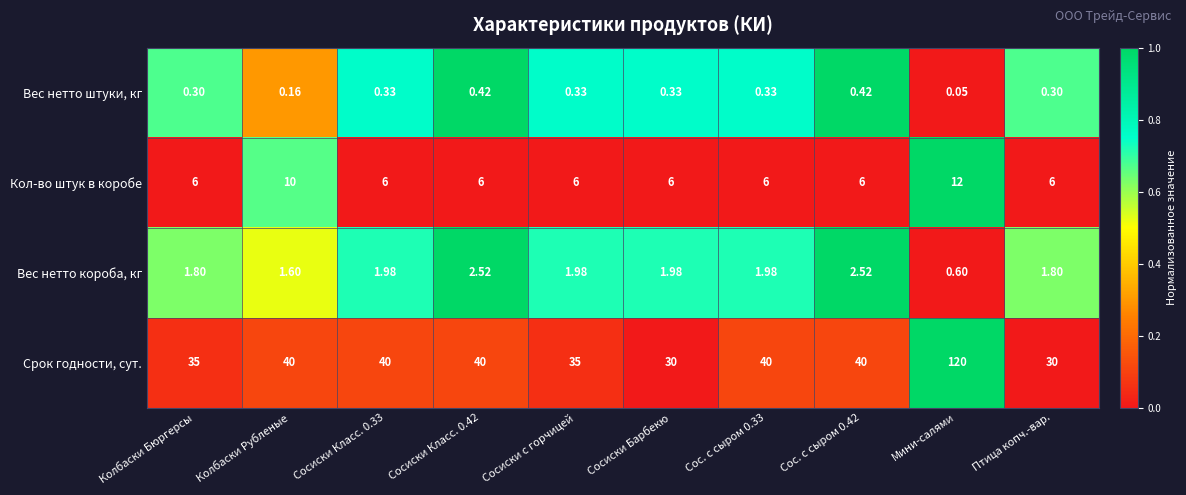

Rank the series by their maximum value, from highest to lowest.

Срок годности, сут., Кол-во штук в коробе, Вес нетто короба, кг, Вес нетто штуки, кг